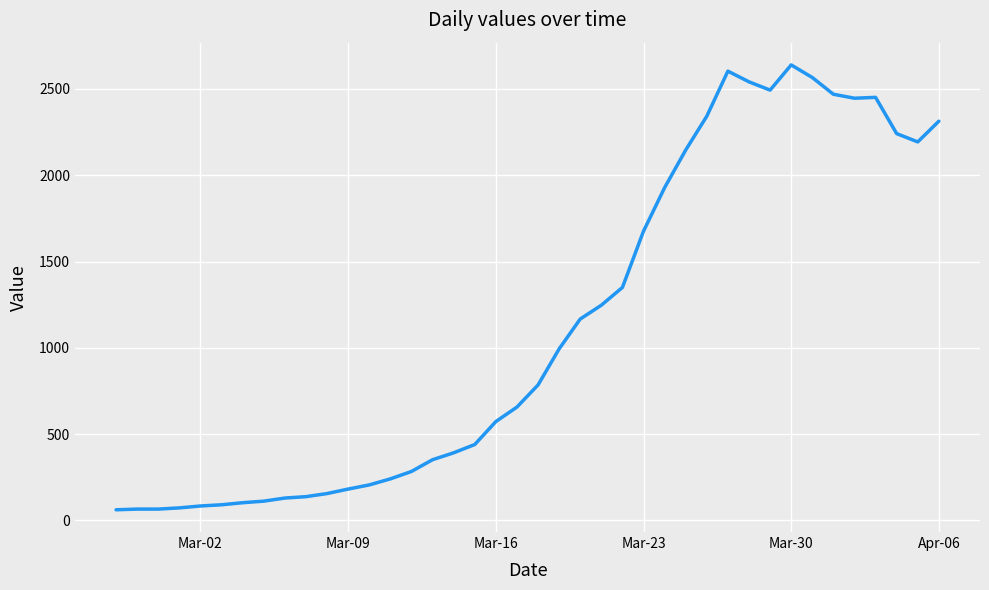

What is the maximum value shown in the chart?

2639